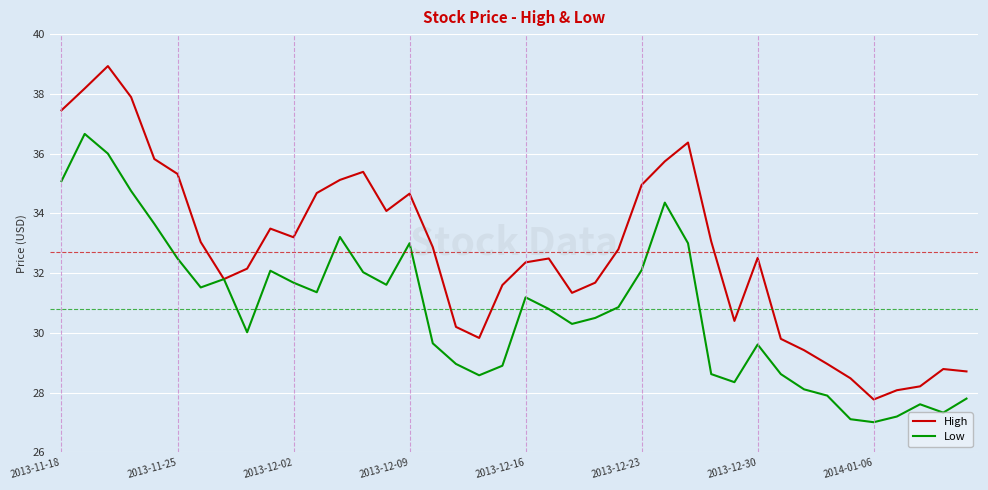

At how many categories does at least one series exceed 37?

4